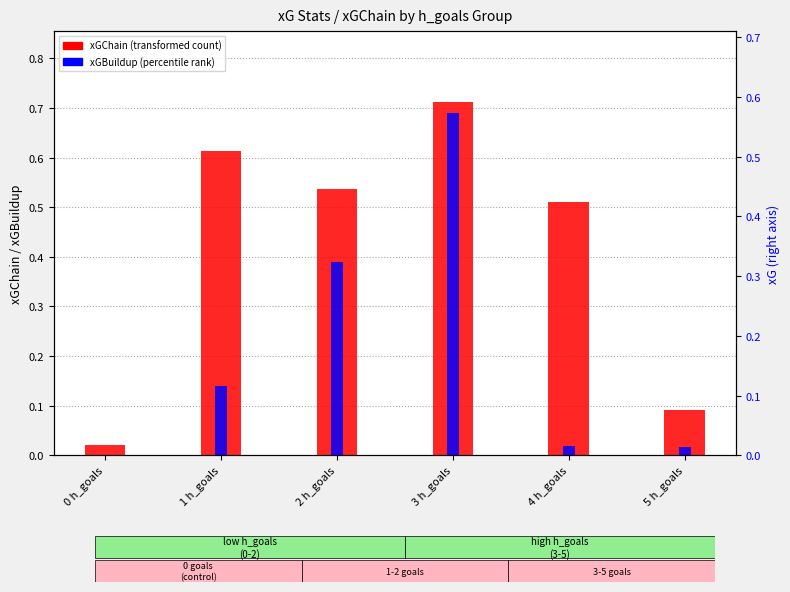

Which series has the largest total across all categories?

xGChain